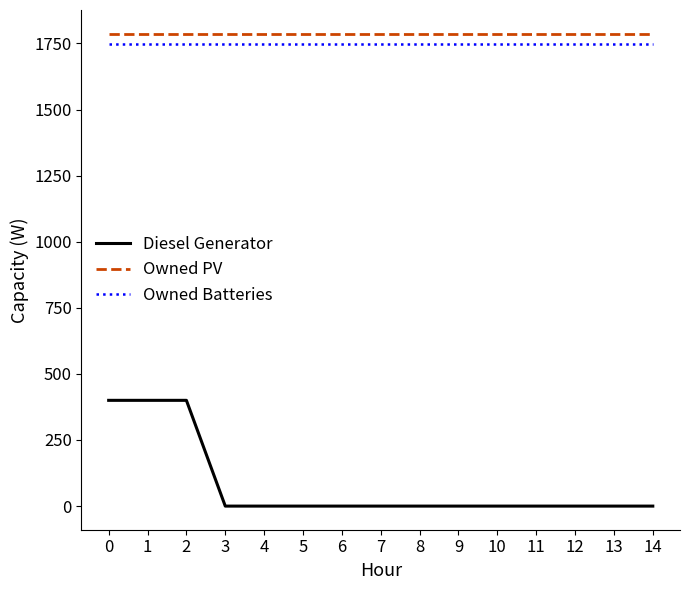

Is this an area chart (filled region under the line)?

No